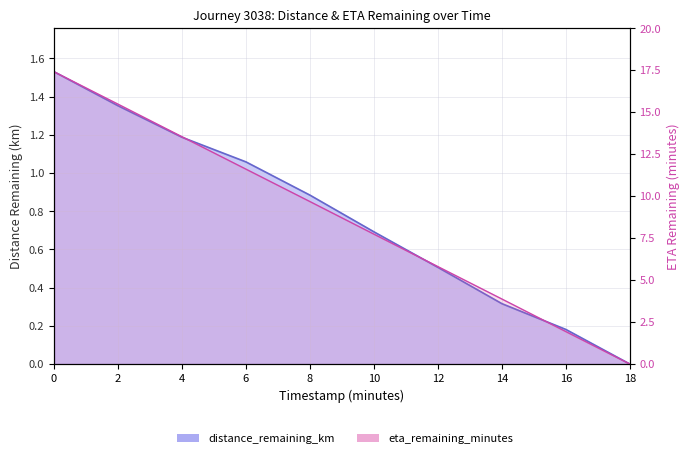

Is it true that distance_remaining_km equals 1.4 at 2.0?

True